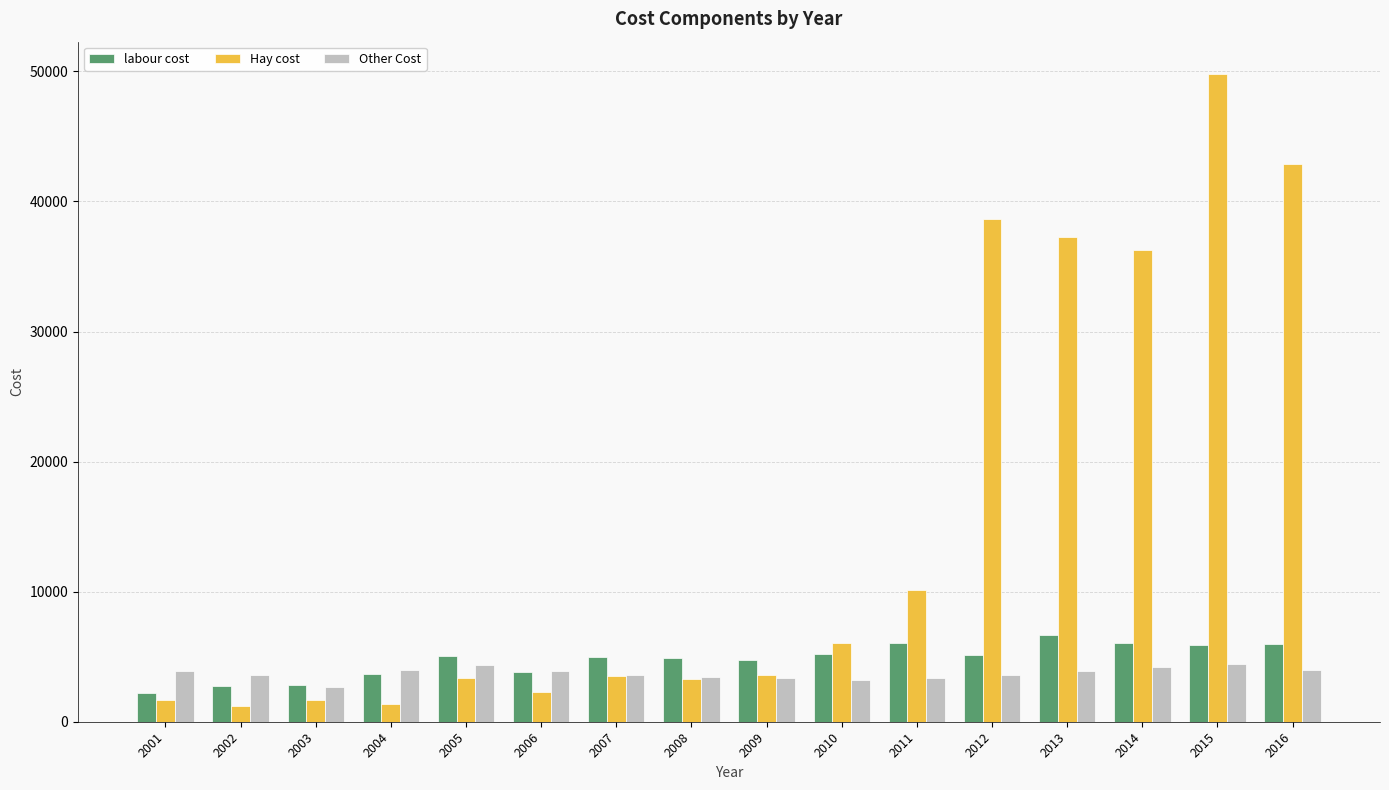

Which series has the largest total across all categories?

Hay cost